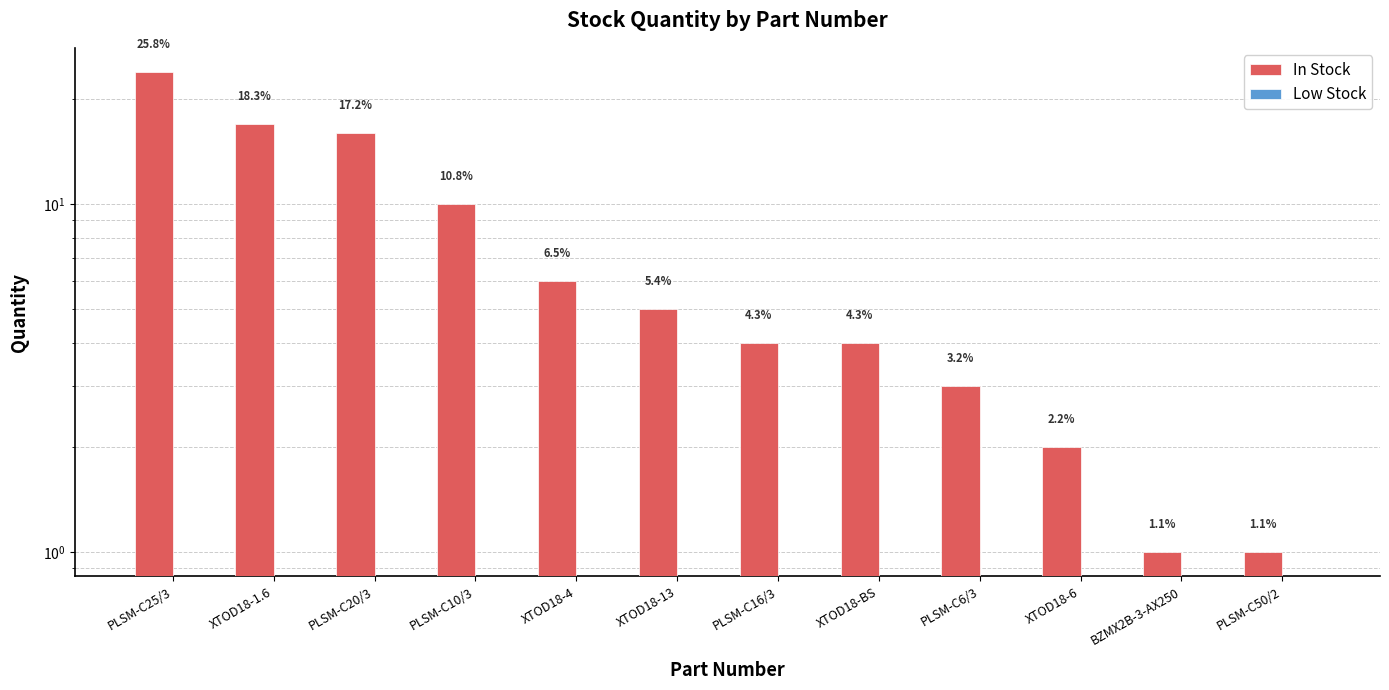

How many groups of bars are there?

12